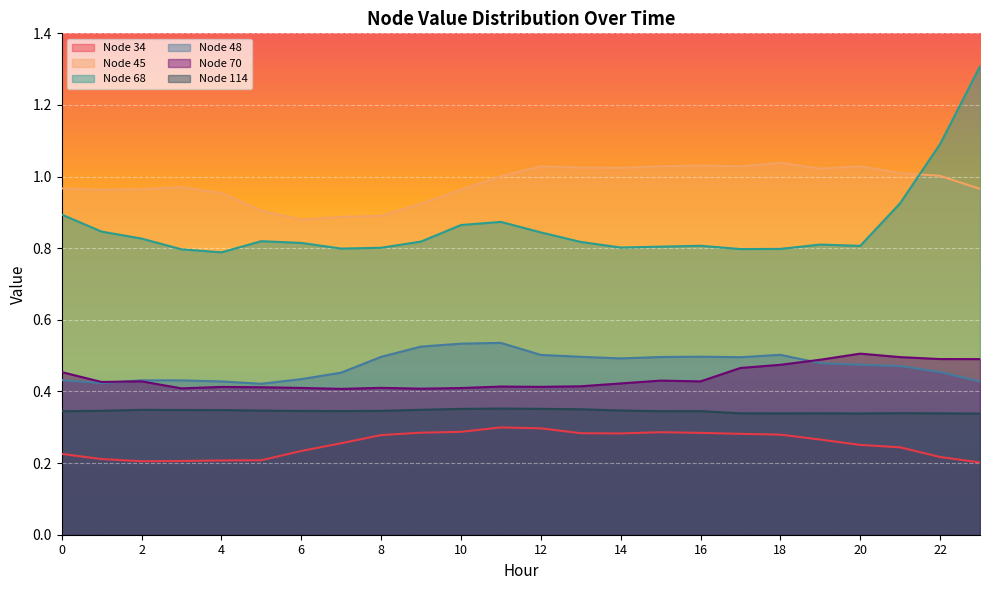

Does the chart display data point markers on the line(s)?

No